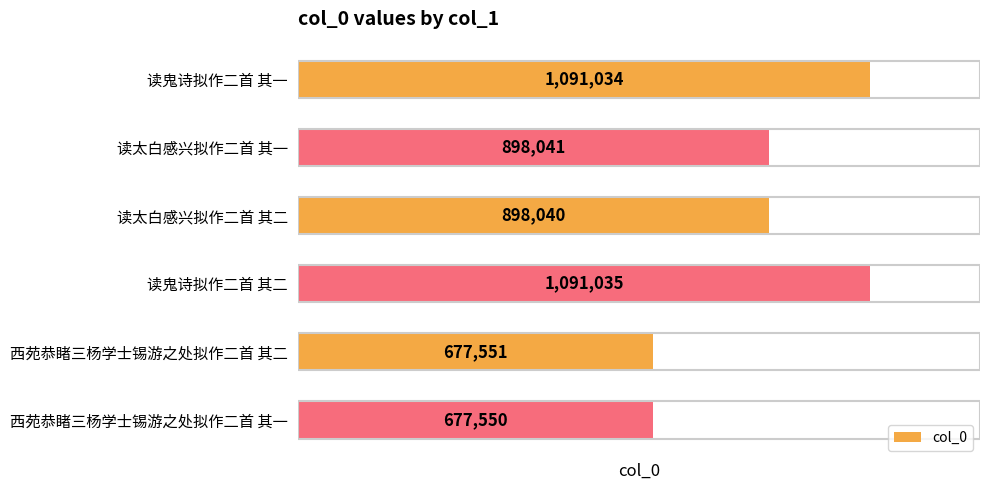

Does the chart contain stacked bars?

No